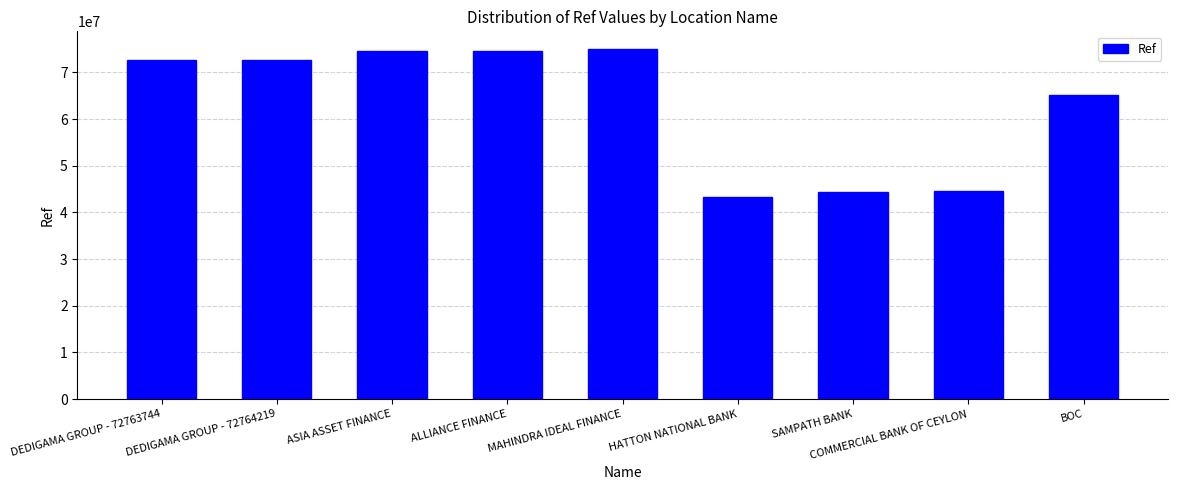

What is the minimum value shown in the chart?

43330481